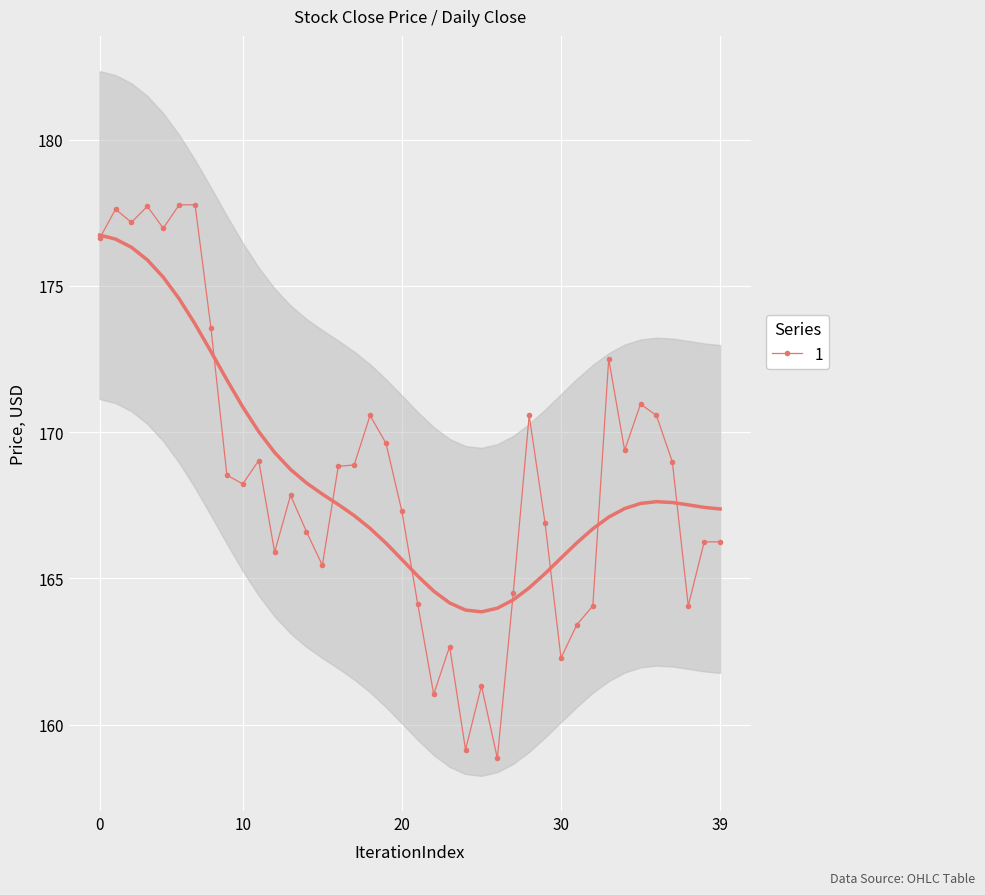

What is the label of the 14th point from the left?

13